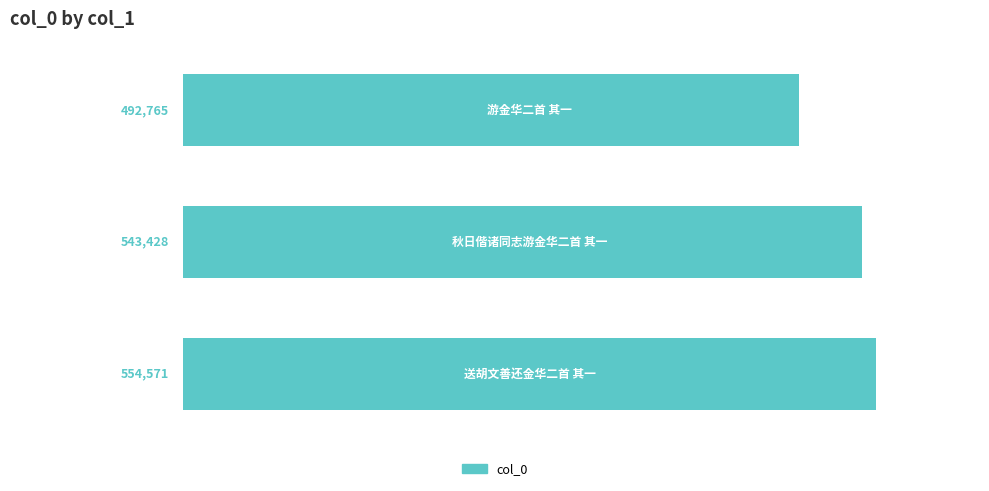

How many series are shown in this chart?

1